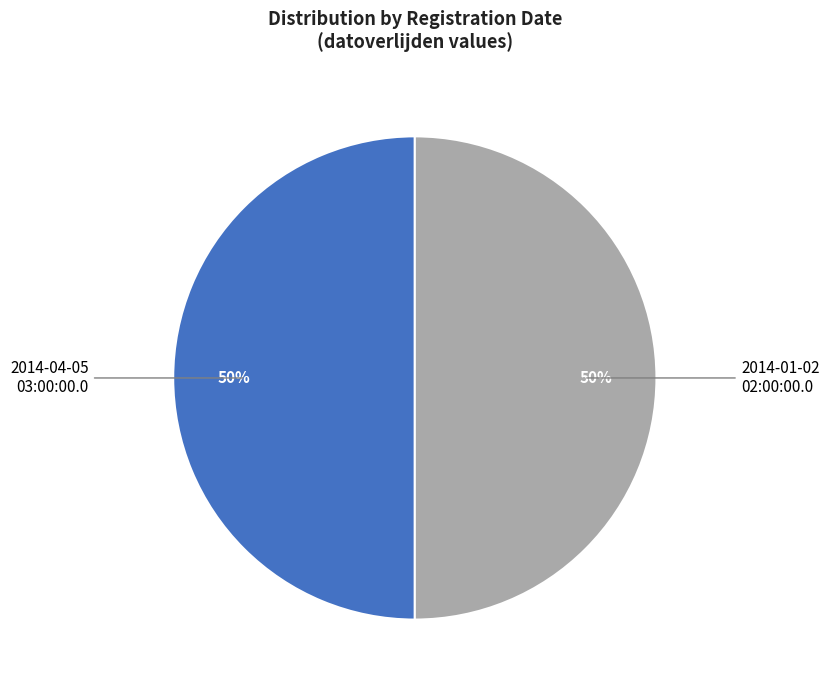

To the nearest percent, what is the average slice percentage?

50%